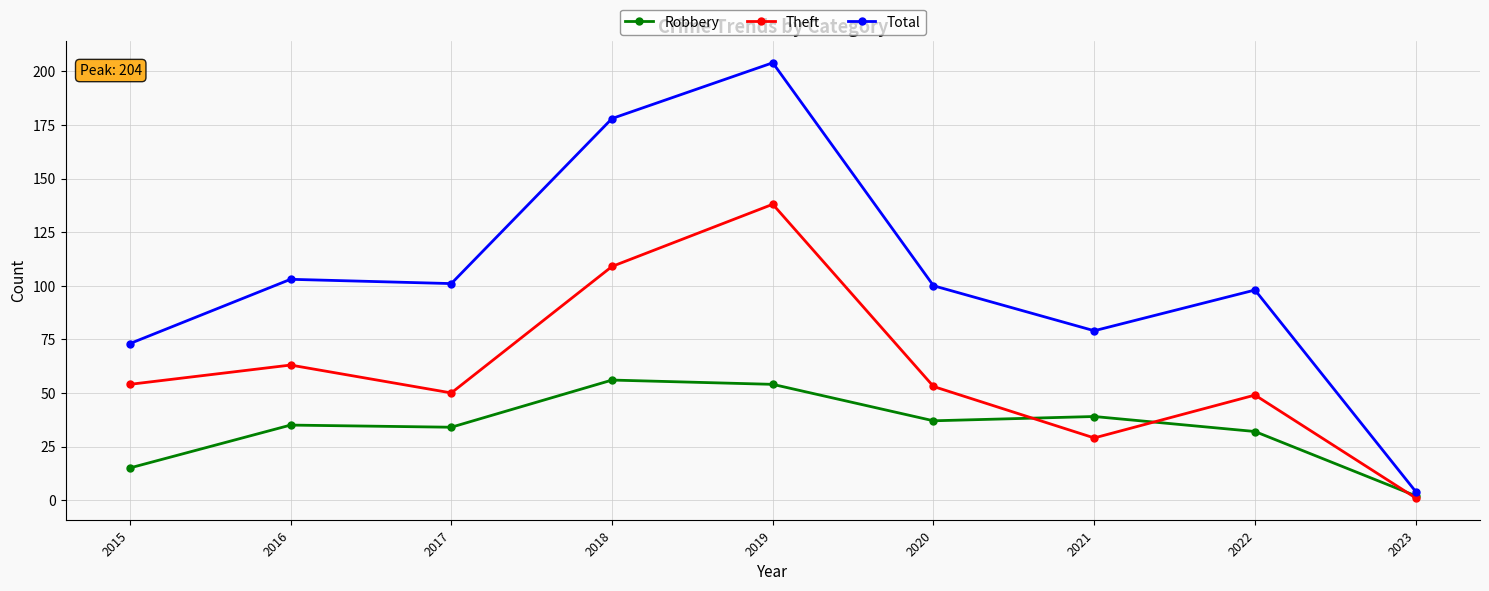

The value of Theft at 2015 is 89. True or false?

False